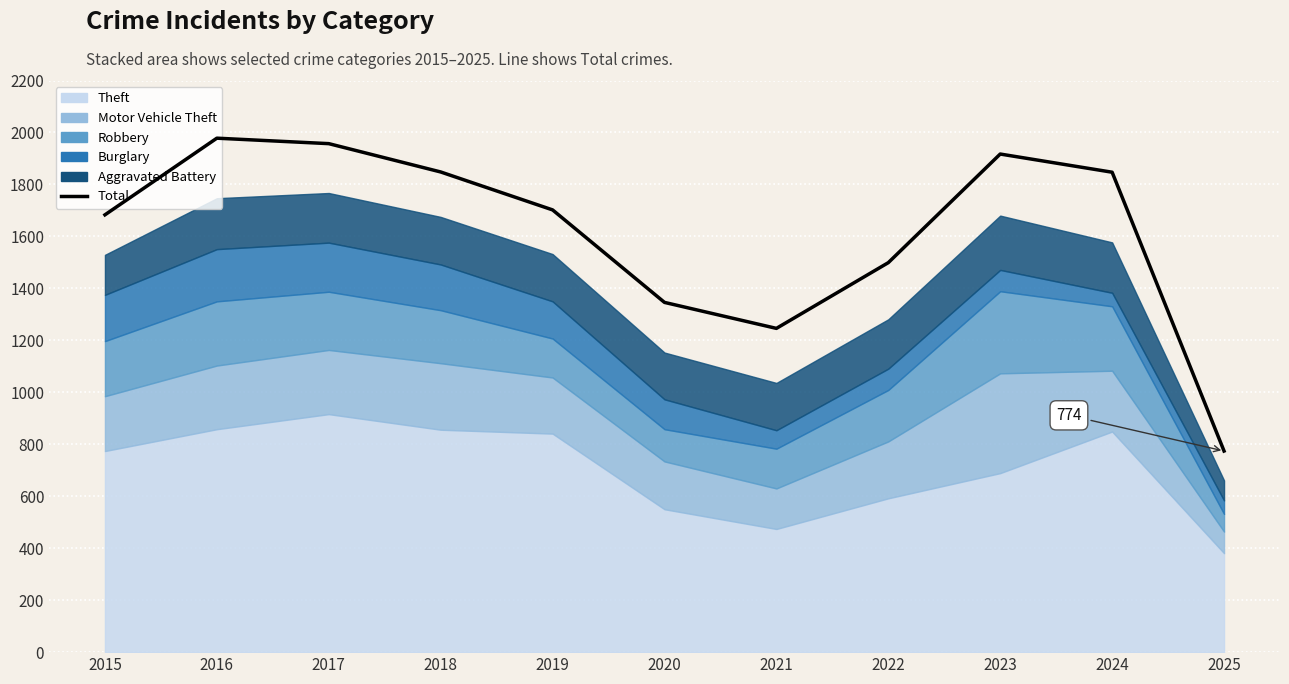

Reading left to right, what are all the values shown in this chart?

2015=1683	2016=1978	2017=1957	2018=1848	2019=1702	2020=1346	2021=1246	2022=1499	2023=1917	2024=1847	2025=774